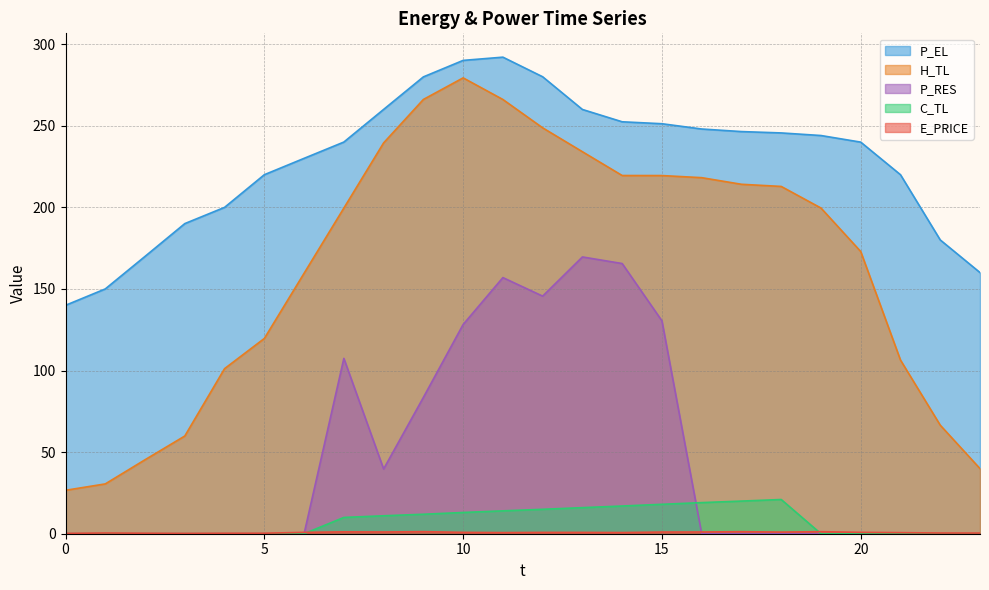

Reading left to right, extract all data points from this chart.

E_PRICE: 0=0.2	1=0.4	2=0.3	3=0.2	4=0.3	5=0.3	6=0.8	7=1.1	8=1.1	9=1.3	10=0.8	11=0.7	12=0.8	13=0.8	14=0.7	15=1.0	16=1.1	17=1.3	18=1.0	19=1.3	20=0.8	21=0.7	22=0.4	23=0.4
P_EL: 0=140.0	1=150.0	2=170.0	3=190.0	4=200.0	5=220.0	6=230.0	7=240.0	8=260.0	9=279.9	10=290.0	11=292.0	12=280.0	13=260.0	14=252.4	15=251.2	16=248.0	17=246.4	18=245.6	19=244.0	20=240.0	21=220.0	22=180.0	23=160.0
H_TL: 0=26.6	1=30.5	2=45.3	3=59.9	4=101.2	5=119.7	6=159.6	7=199.5	8=239.5	9=266.1	10=279.3	11=266.1	12=248.7	13=234.1	14=219.5	15=219.5	16=218.2	17=214.1	18=212.8	19=199.6	20=172.9	21=106.4	22=66.5	23=39.9
C_TL: 0=0.0	1=0.0	2=0.0	3=0.0	4=0.0	5=0.0	6=0.0	7=10.0	8=11.0	9=11.9	10=13.0	11=14.0	12=15.0	13=16.0	14=17.0	15=18.0	16=19.1	17=20.0	18=21.0	19=0.0	20=0.0	21=0.0	22=0.0	23=0.0
P_RES: 0=0.0	1=0.0	2=0.0	3=0.0	4=0.0	5=0.0	6=0.0	7=107.4	8=39.7	9=83.5	10=128.2	11=157.0	12=145.6	13=169.6	14=165.6	15=130.5	16=0.0	17=0.0	18=0.0	19=0.0	20=0.0	21=0.0	22=0.0	23=0.0